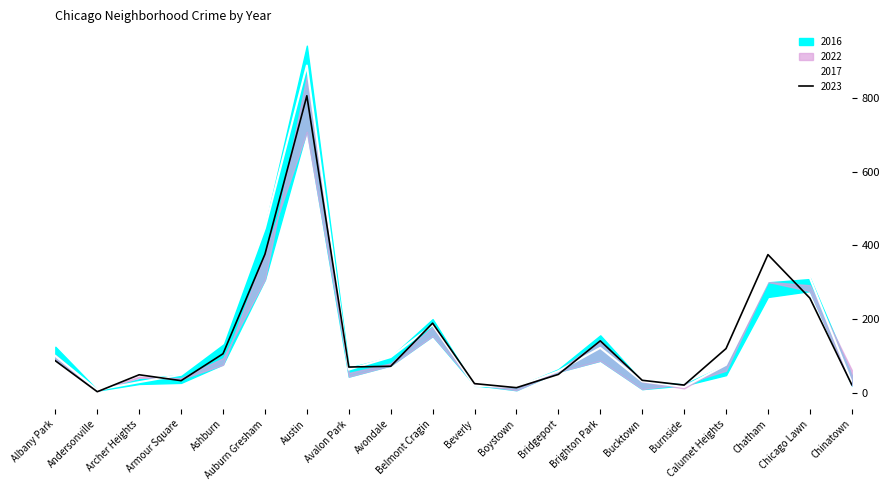

Which category has the highest value in the 2023 series?

Austin